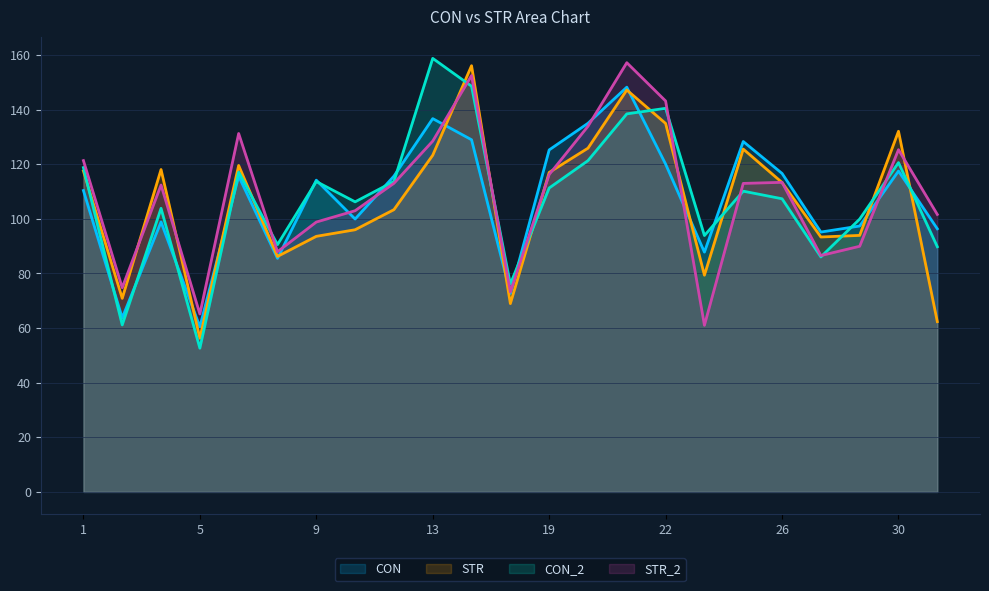

Which series changed the most between 11 and 28?

CON_2